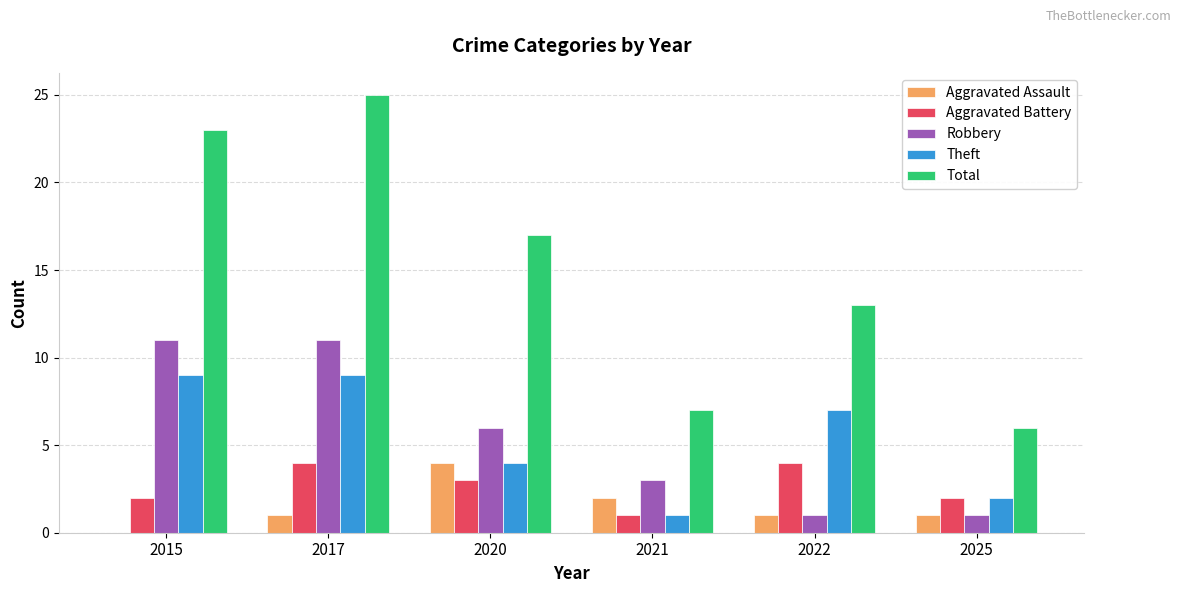

Is it true that Aggravated Assault equals 0 at 2022?

False